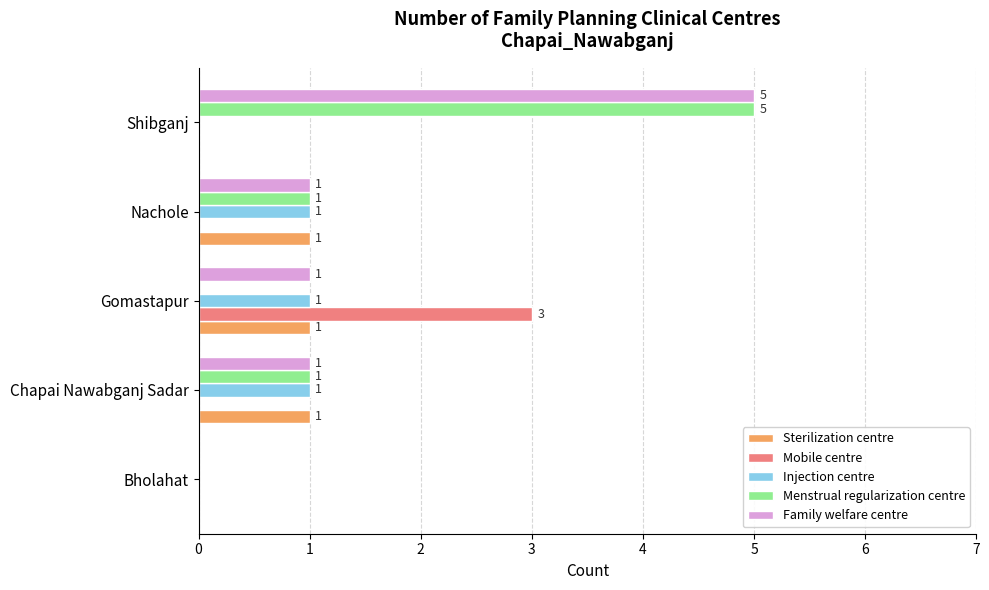

Between Gomastapur and Shibganj, which series saw the biggest shift?

Menstrual regularization centre